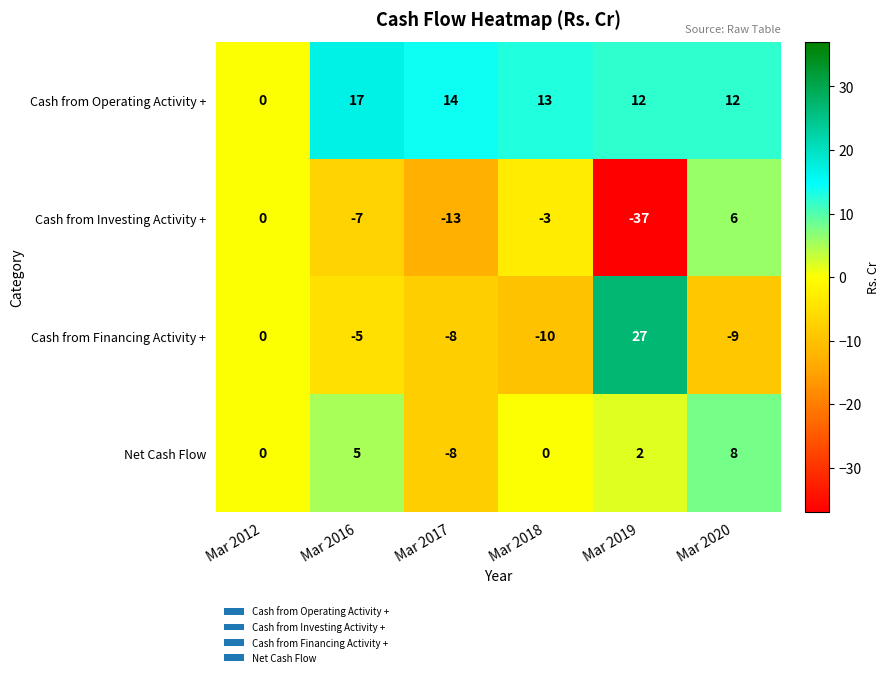

Count the number of categories in the chart.

6